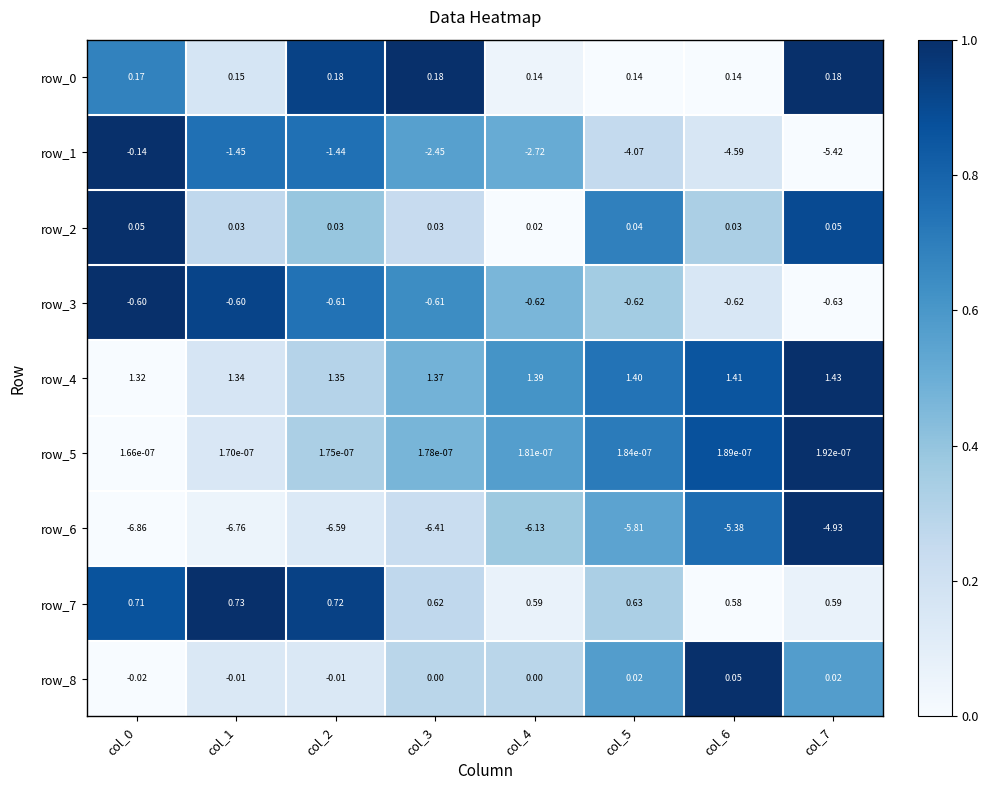

Is the value of row_2 at col_1 greater than the value of row_8 at col_3?

Yes